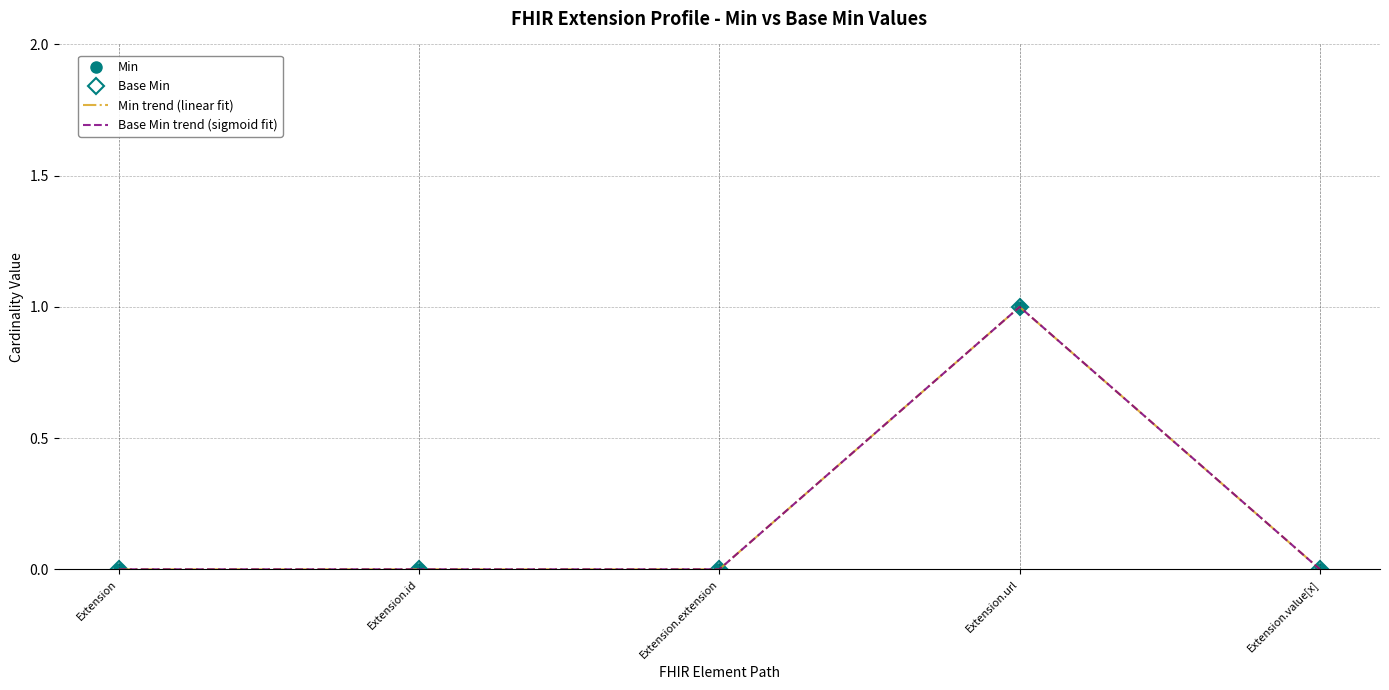

Which series has the widest spread of values?

Min